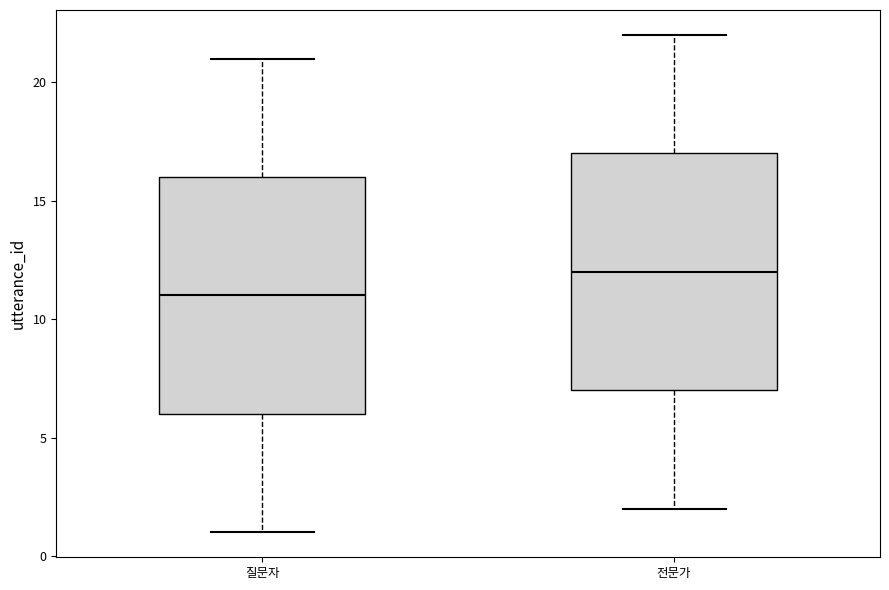

Reading left to right, read every box against the y-axis: the position of its median line, the range the box covers, and the ends of its whiskers. The values are not printed on the chart, so give them approximately, as read against the axis.

질문자: median 11, box 6 to 16, whiskers 1 to 21
전문가: median 12, box 7 to 17, whiskers 2 to 22